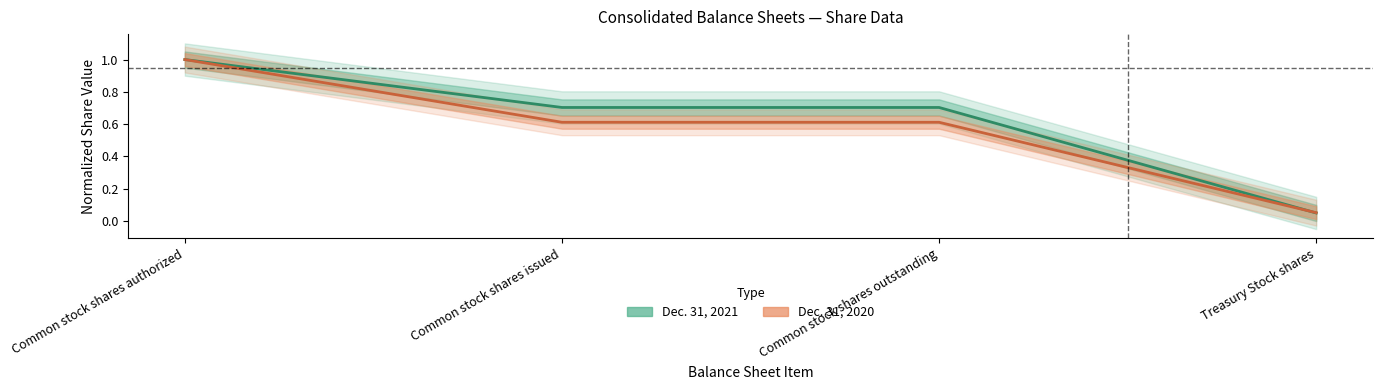

Between Common stock shares authorized and Common stock shares issued, which series saw the biggest shift?

Dec. 31, 2020